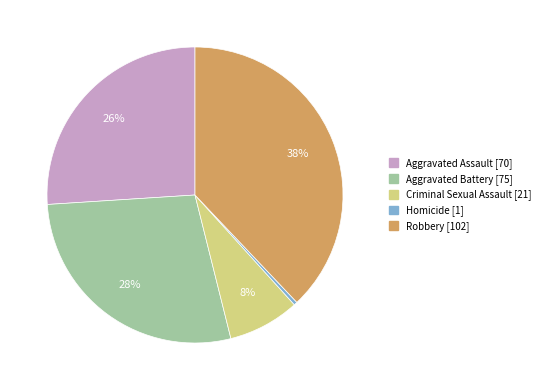

Rank the categories by value from lowest to highest.

Homicide [1], Criminal Sexual Assault [21], Aggravated Assault [70], Aggravated Battery [75], Robbery [102]